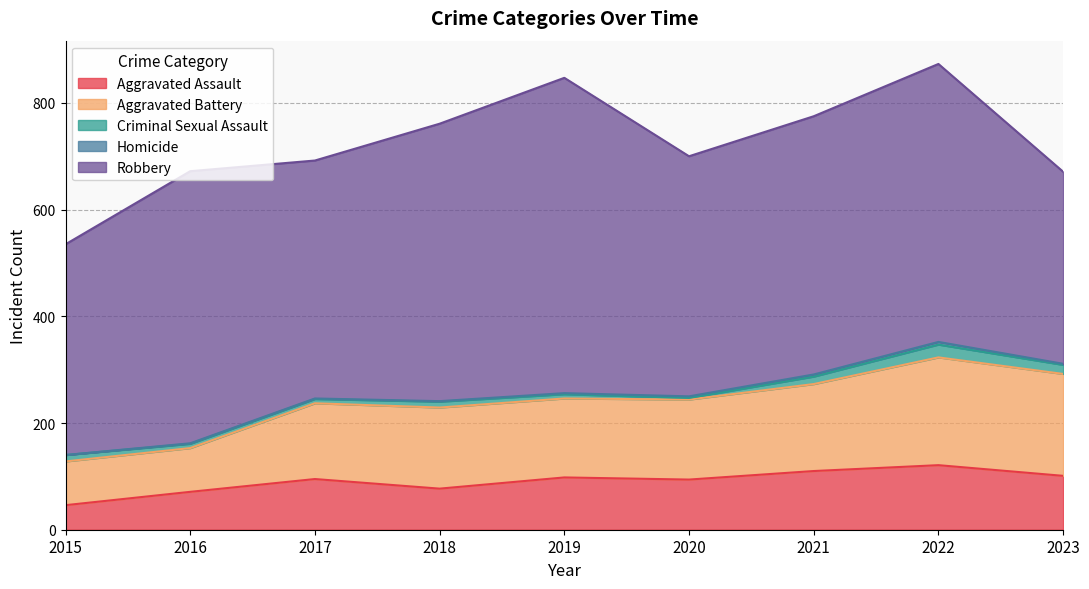

Between 2016 and 2018, which is larger?

2018